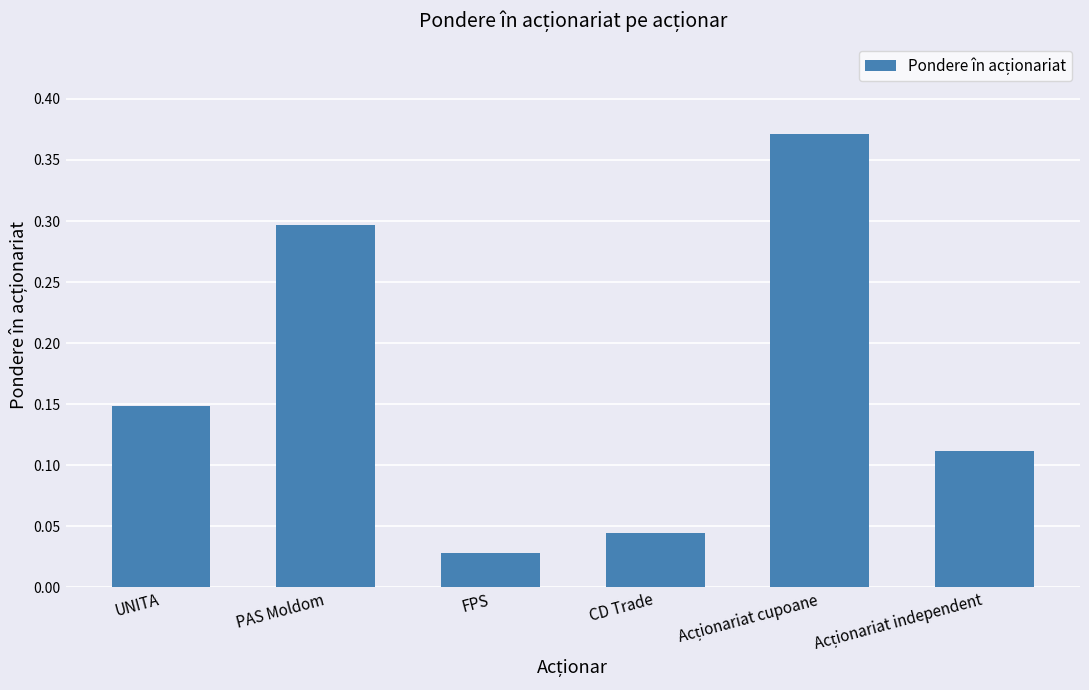

At which category does the chart reach its minimum across all series?

FPS